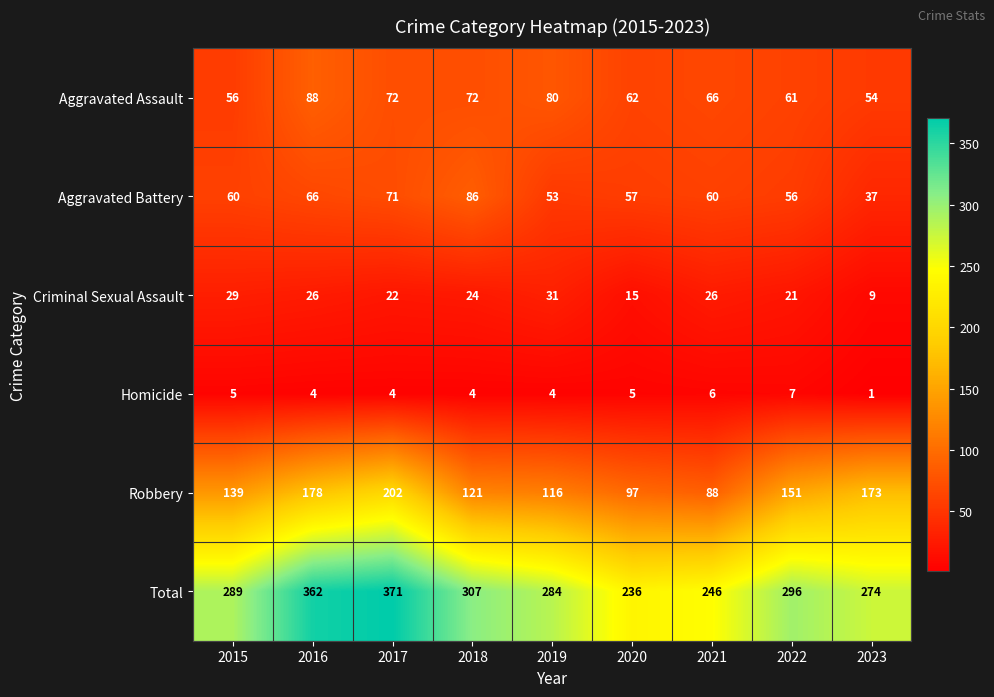

At how many categories does at least one series exceed 152?

9